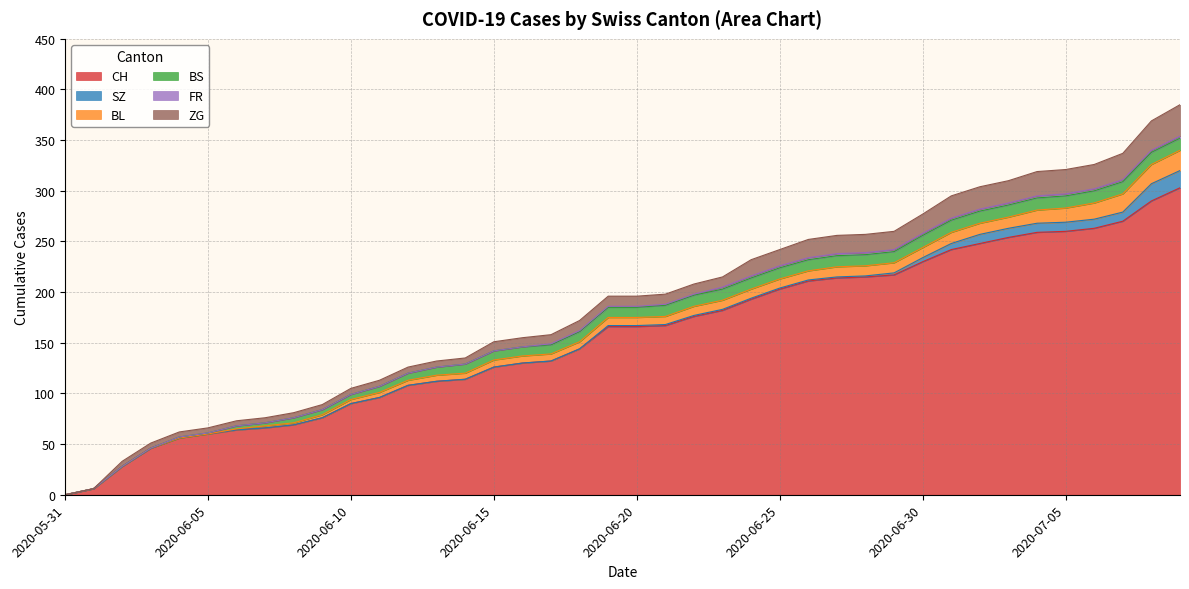

What is the difference between the maximum and minimum values in the FR series?

2